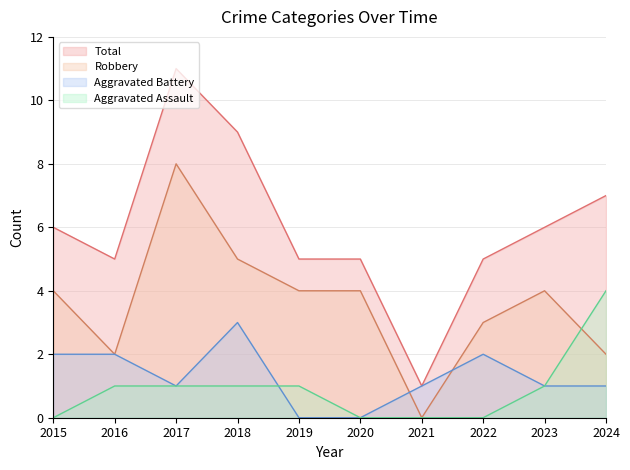

Reading right to left, extract all data points from this chart.

Aggravated Assault: 4	1	0	0	0	1	1	1	1	0
Aggravated Battery: 1	1	2	1	0	0	3	1	2	2
Robbery: 2	4	3	0	4	4	5	8	2	4
Total: 7	6	5	1	5	5	9	11	5	6